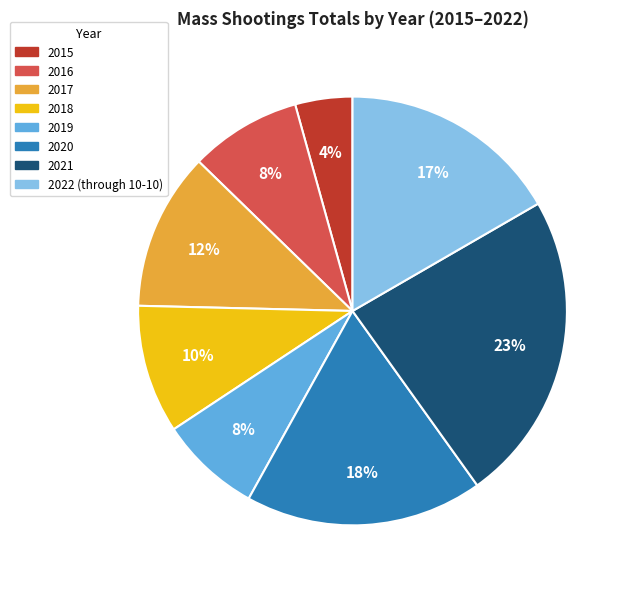

Do 2022 (through 10-10) and 2018 together represent more than half of the pie?

No